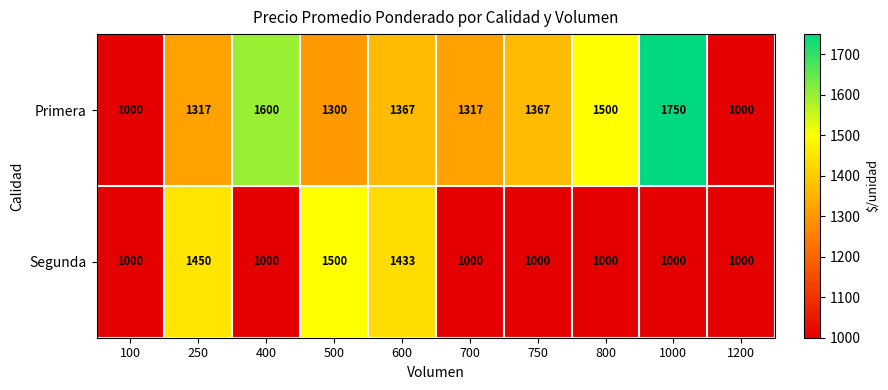

What is the sum of the Primera values at 250 and 1000?

3067